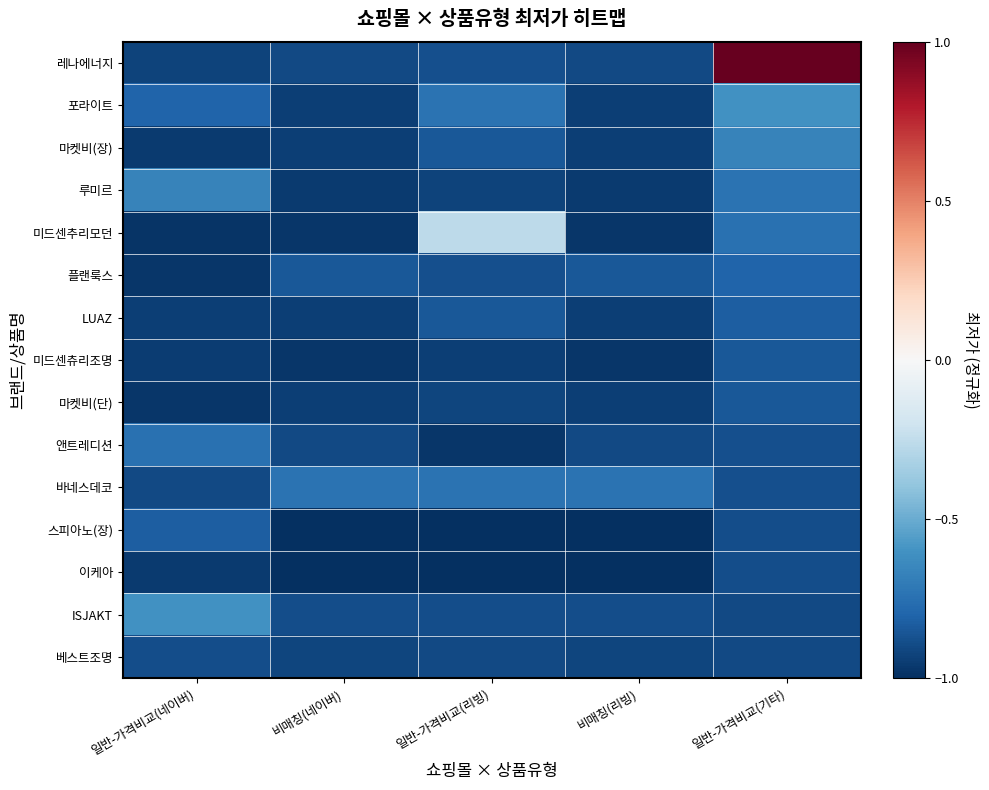

What is the total value across all series at 비매칭(네이버)?

-13.9